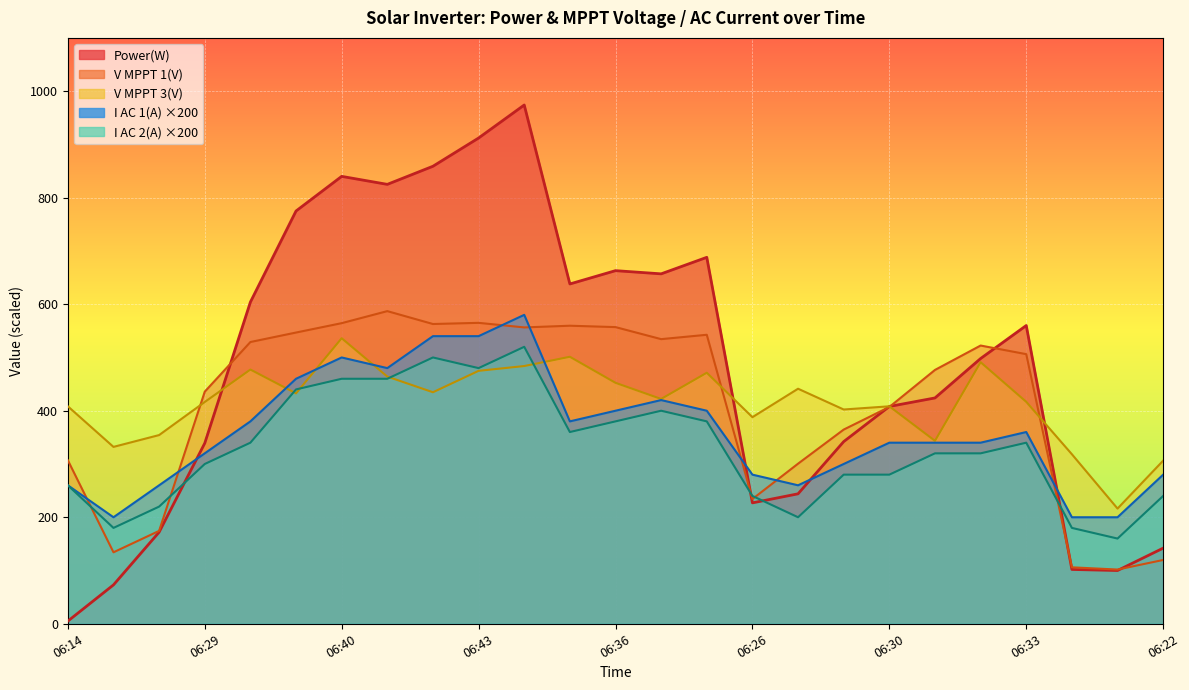

What is the sum of all V MPPT 3(V) values?

10393.8